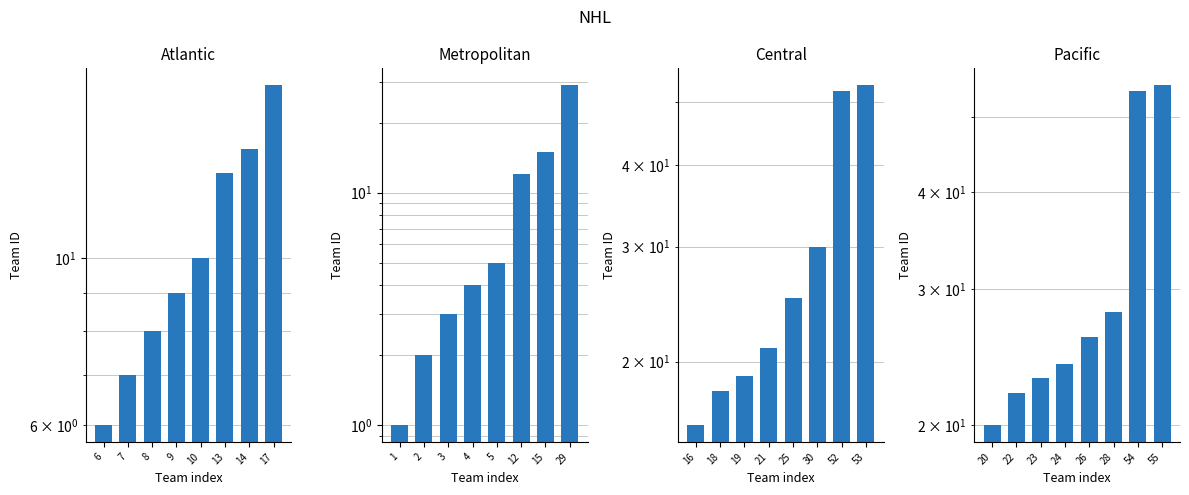

What is the value of the Pacific bar at the 6th from the left?

28